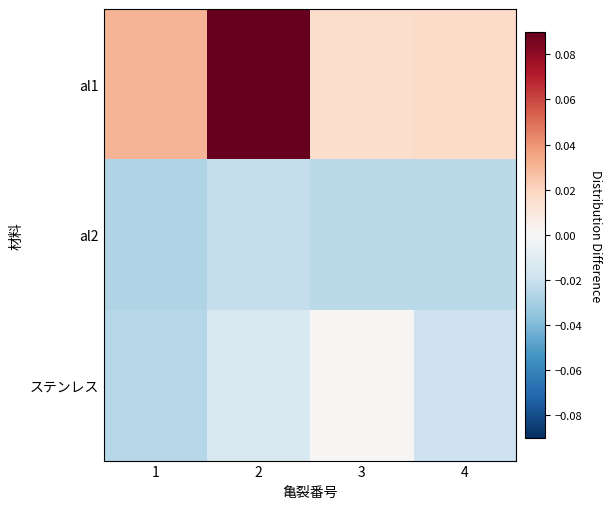

Reading left to right, list all the values displayed in this chart.

al1: 1=0.0	2=0.1	3=0.0	4=0.0
al2: 1=-0.0	2=-0.0	3=-0.0	4=-0.0
ステンレス: 1=-0.0	2=-0.0	3=0.0	4=-0.0